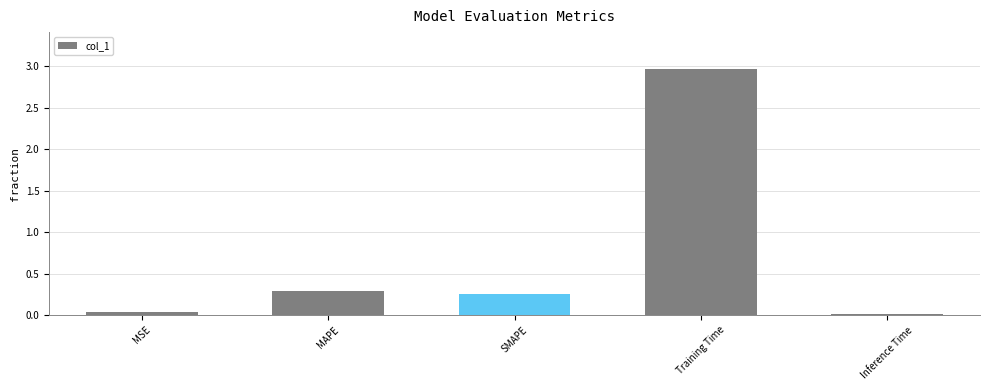

What is the average value?

0.7